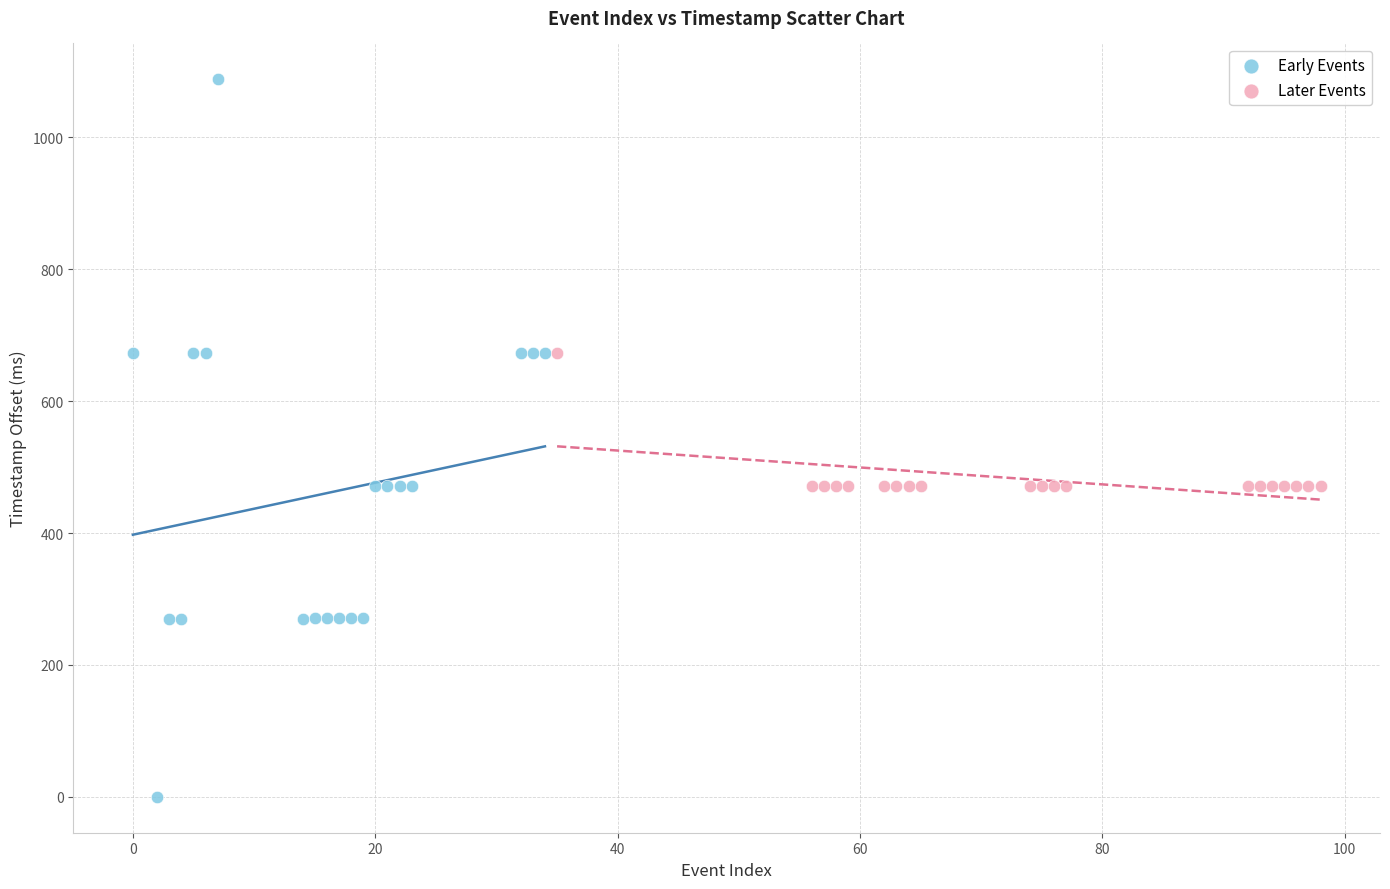

Which series reaches the maximum Y coordinate?

Early Events